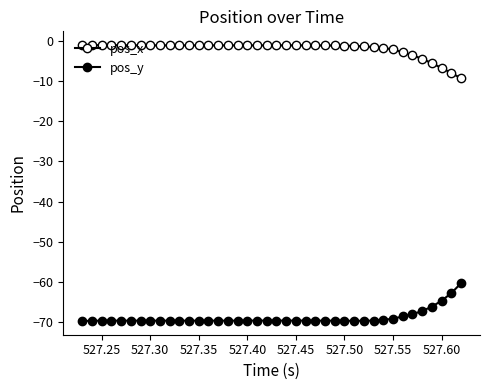

True or false: pos_x and pos_y cross at least once.

False